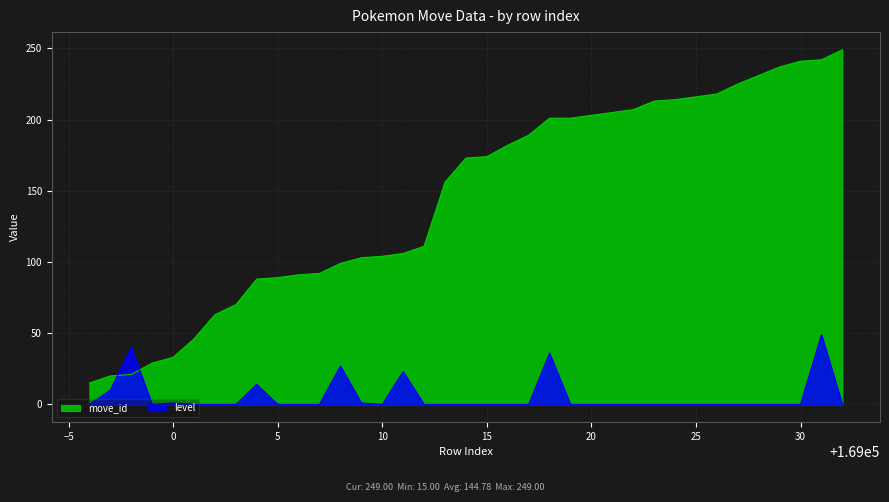

What is the difference between the maximum and minimum values in the level series?

49